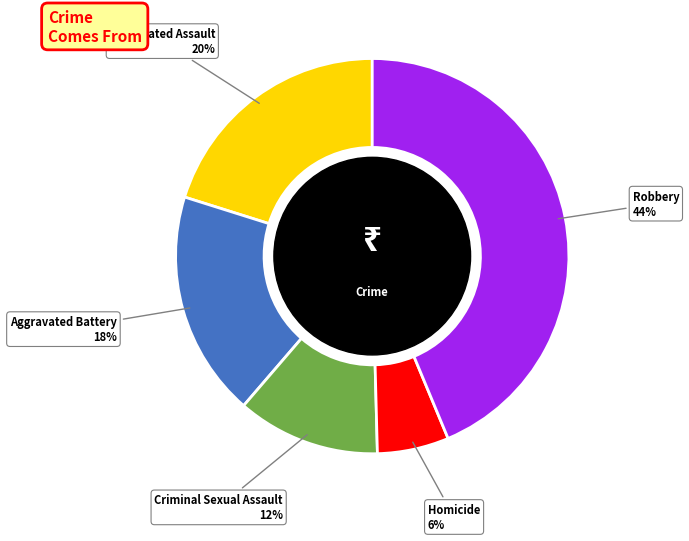

To the nearest percent, what portion does Aggravated Battery represent?

18%